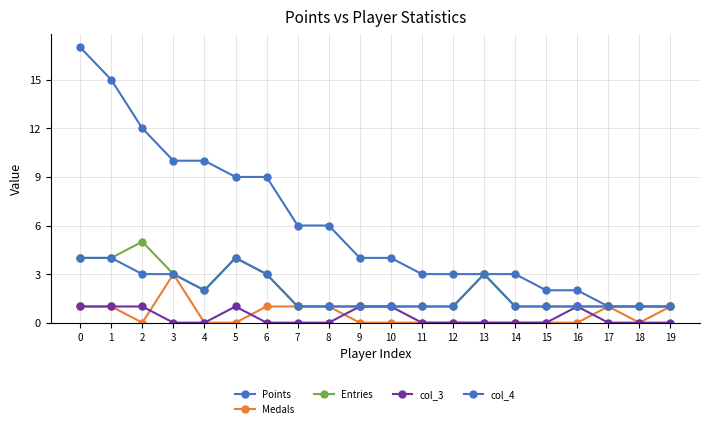

What is the sum of all Medals values?

10